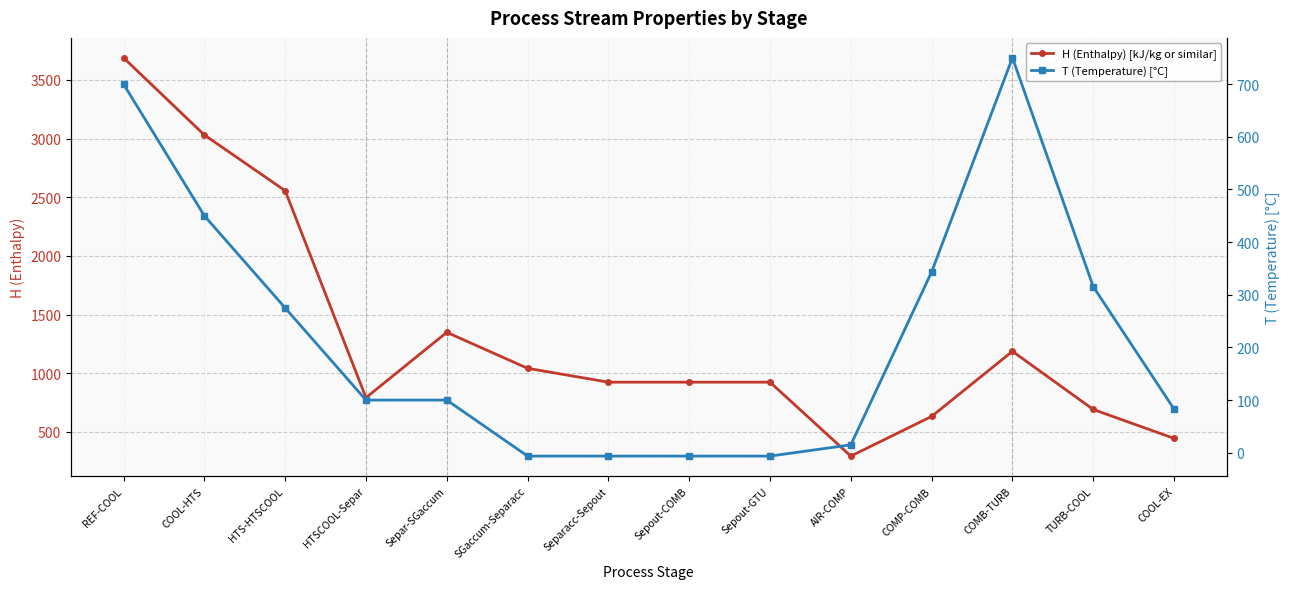

What position from the right is HTSCOOL-Separ?

11